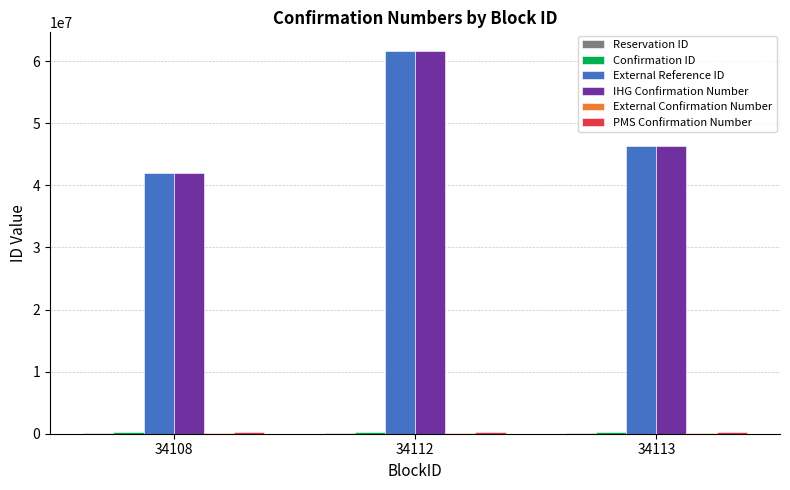

At which category is the sum across all series the highest?

34112